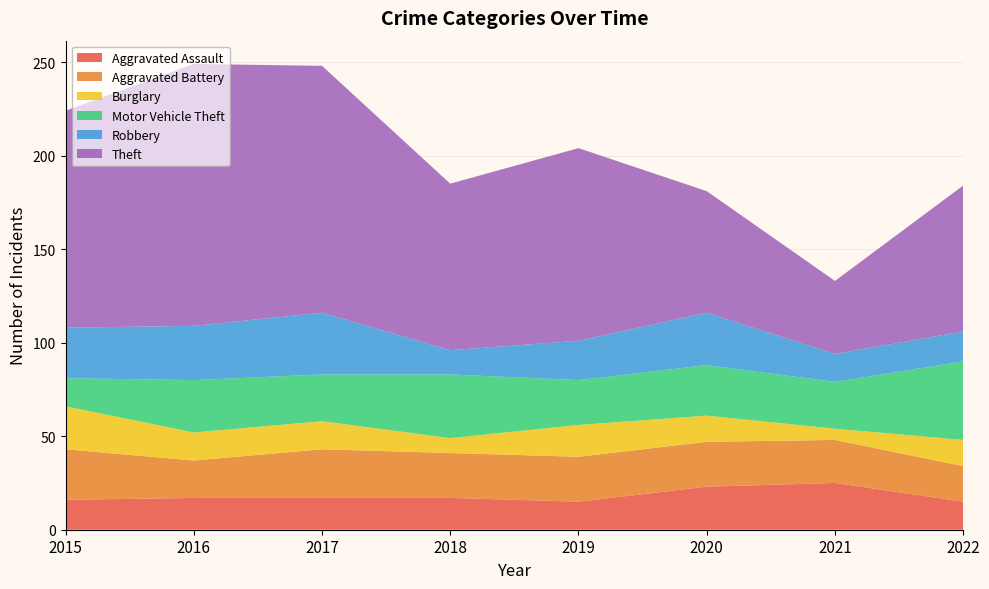

Reading left to right, list all the values displayed in this chart.

Aggravated Assault: 16	17	17	17	15	23	25	15
Aggravated Battery: 27	20	26	24	24	24	23	19
Burglary: 23	15	15	8	17	14	6	14
Motor Vehicle Theft: 15	28	25	34	24	27	25	42
Robbery: 27	29	33	13	21	28	15	16
Theft: 116	140	132	89	103	65	39	78